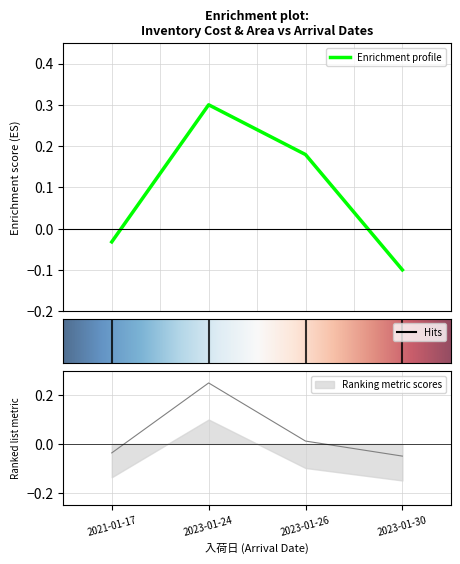

True or false: Enrichment profile has more than 0 points higher than both neighbors.

True